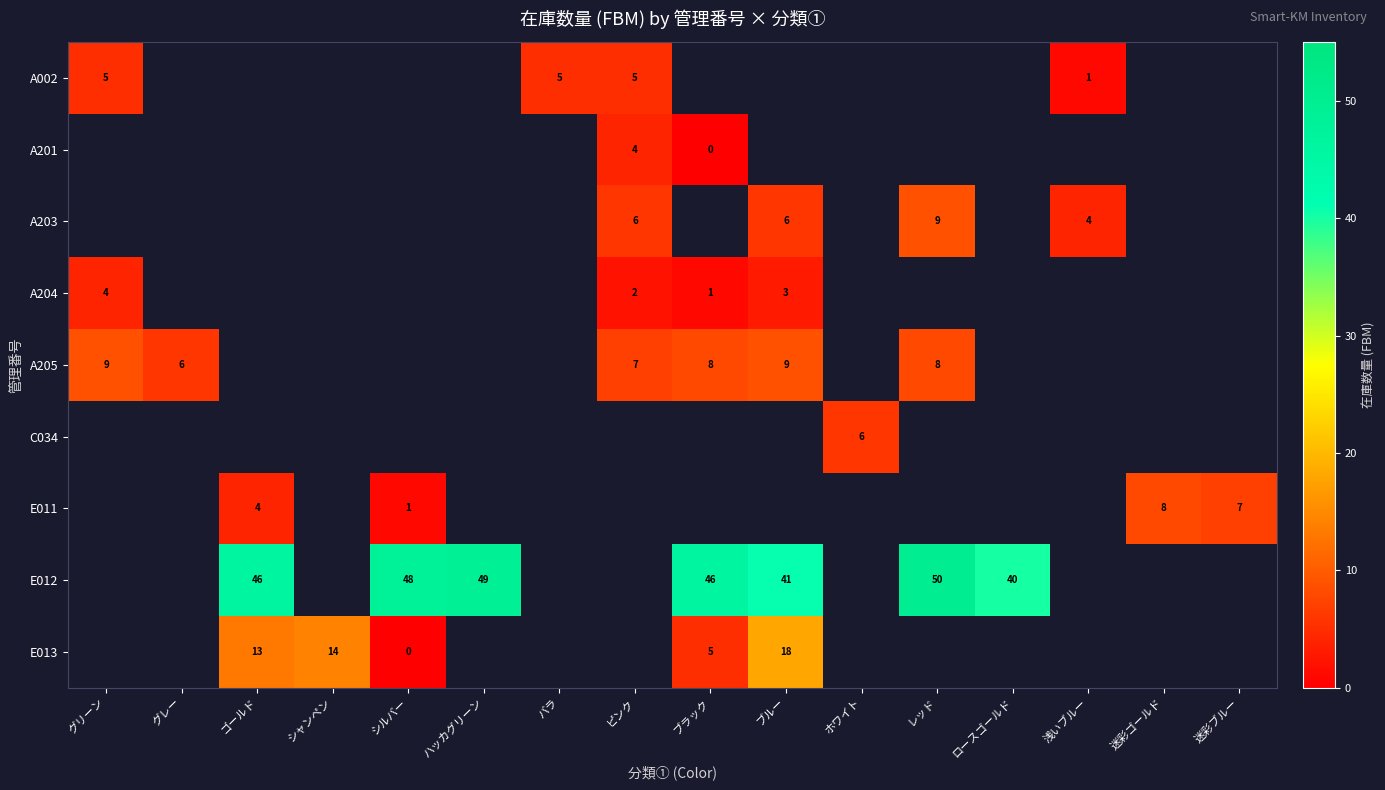

Is it true that E013 equals 8 at ブラック?

False